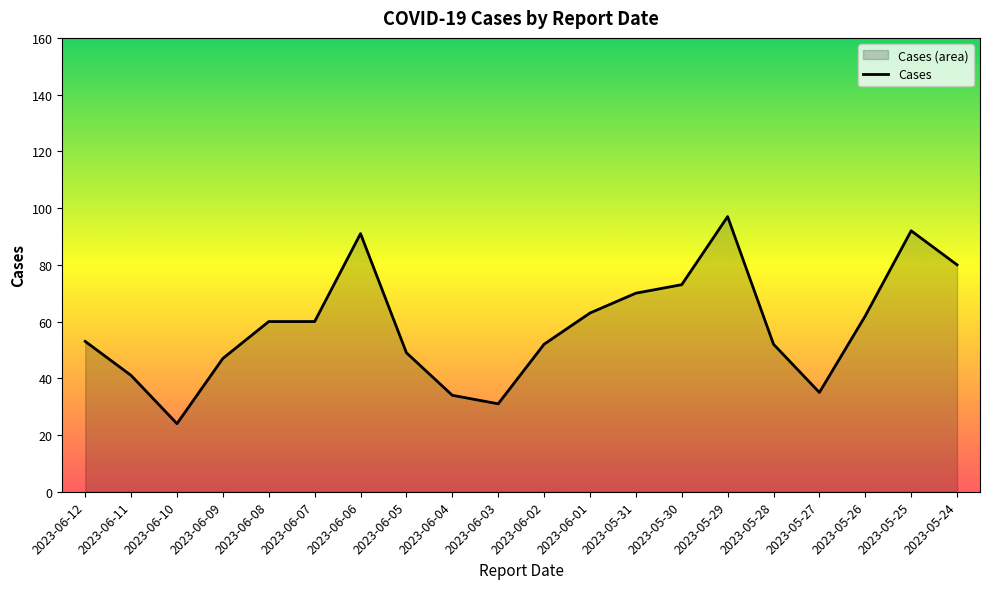

How many lines are shown in the chart?

1